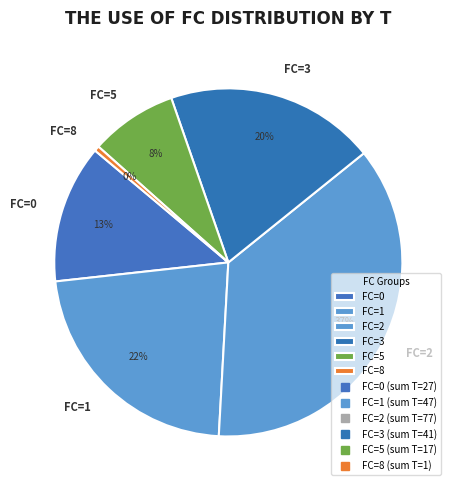

What percentage is the FC=3 slice, to the nearest percent?

20%